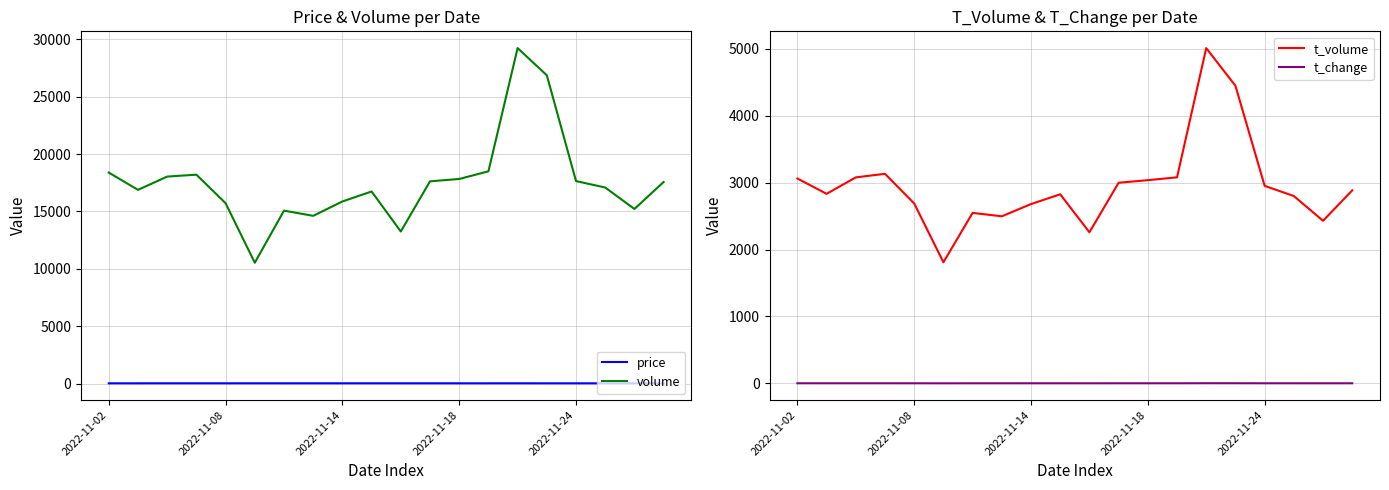

At which label does t_volume reach its minimum?

5